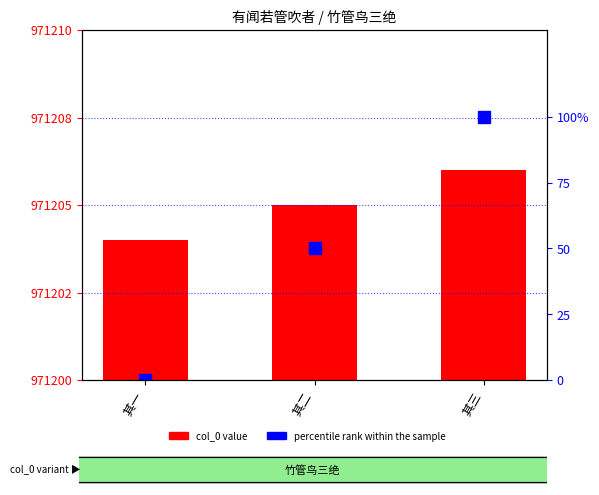

What value does the col_0 series have at 其三?

971206